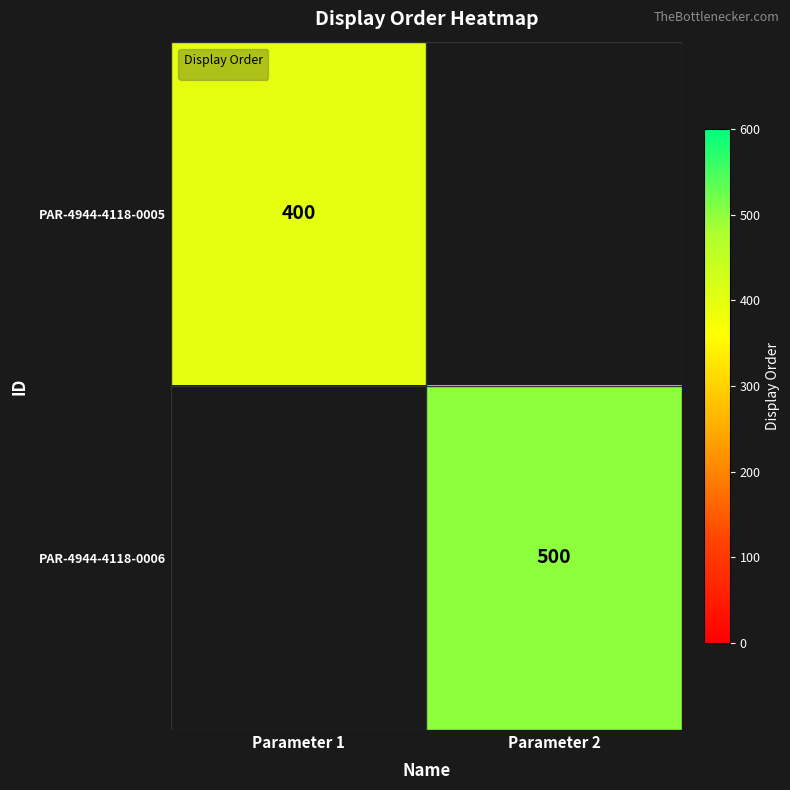

Is it true that PAR-4944-4118-0005 equals 400 at Parameter 1?

True